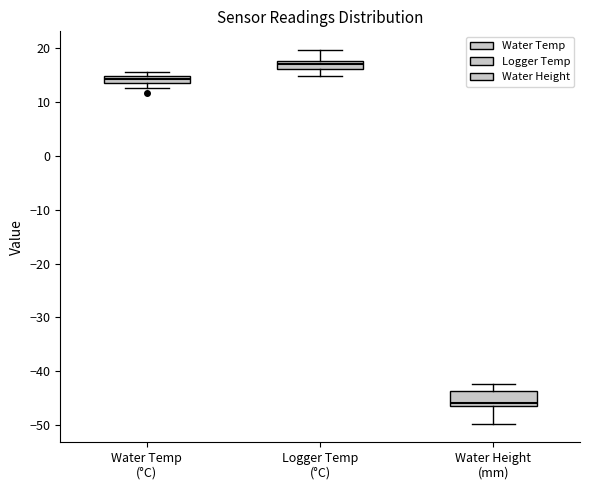

Where is the lower edge of the box for Water Height (mm) on the y-axis? The values are not printed on the chart, so give them approximately, as read against the axis.

-46